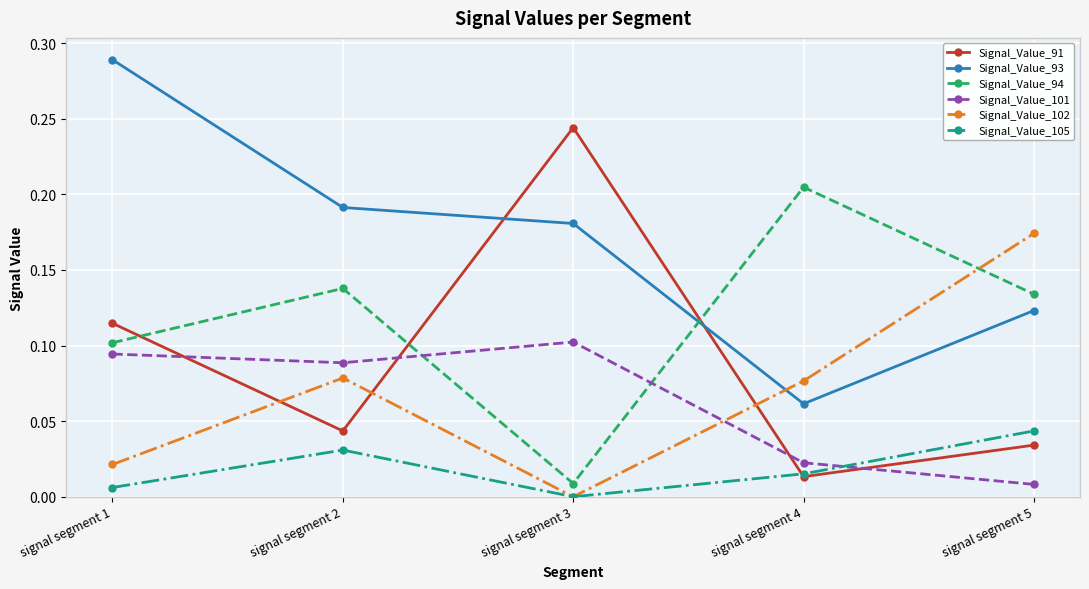

Is this an area chart (filled region under the line)?

No